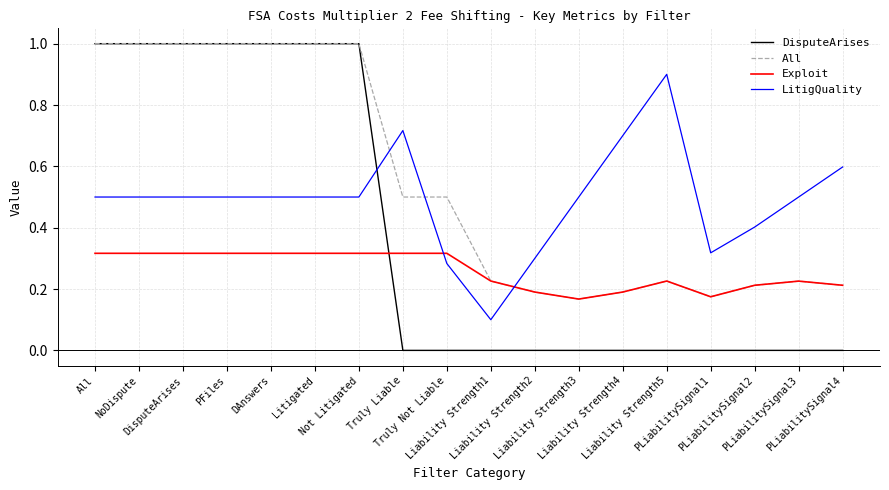

What is the greatest value displayed?

1.0